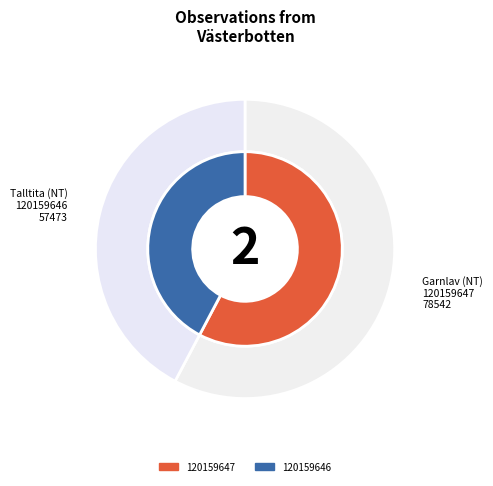

To the nearest percent, what is the difference between the 120159646 and 120159647 slice percentages?

15%